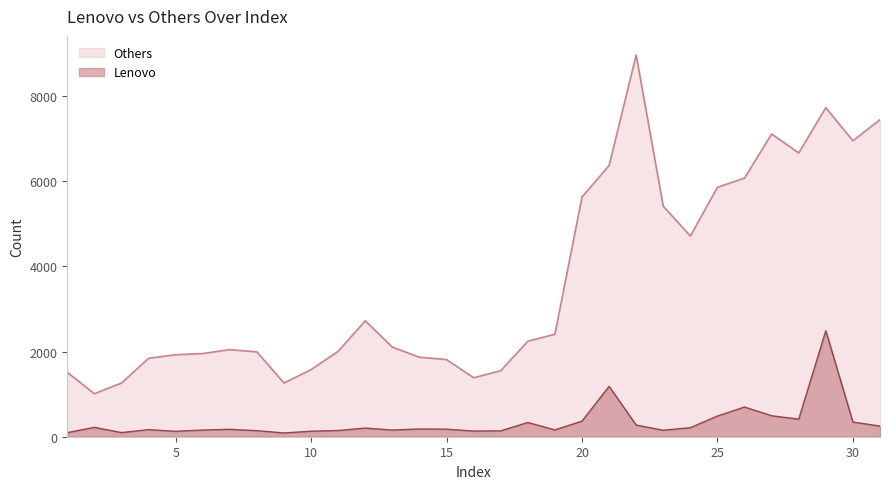

Does the chart display data point markers on the line(s)?

No